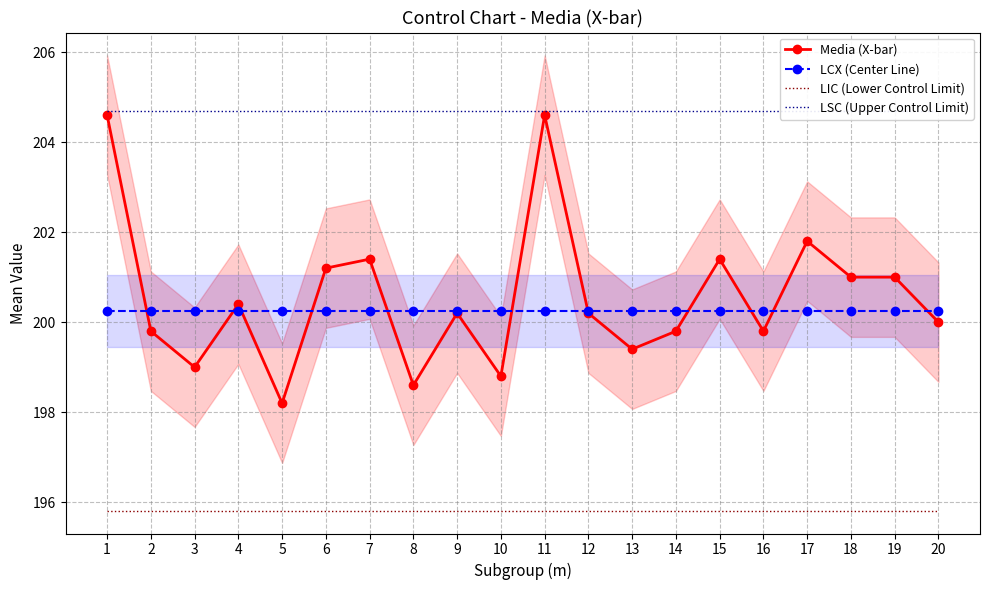

Which label corresponds to the smallest value in the chart?

1